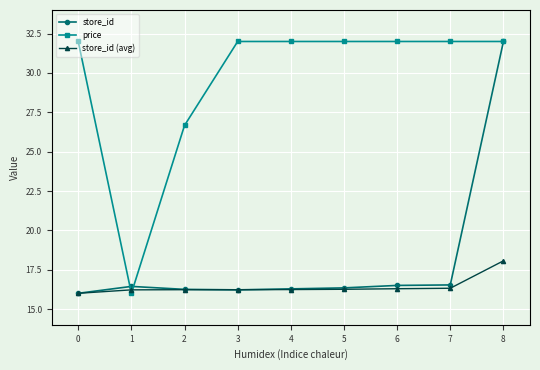

What is the total value across all series at 4?

64.5